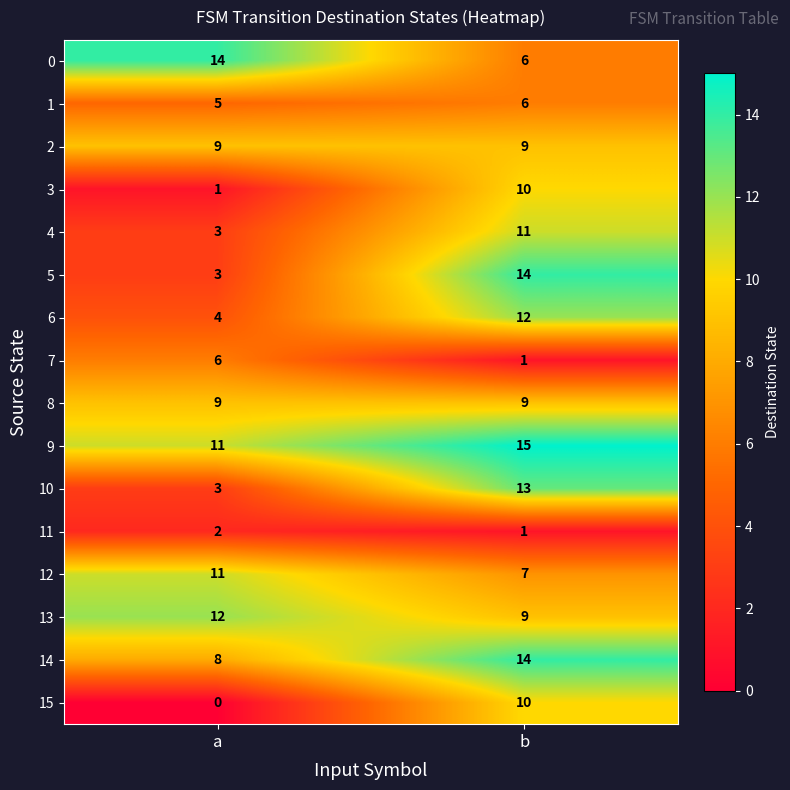

What is the difference between the highest and lowest values at a?

14